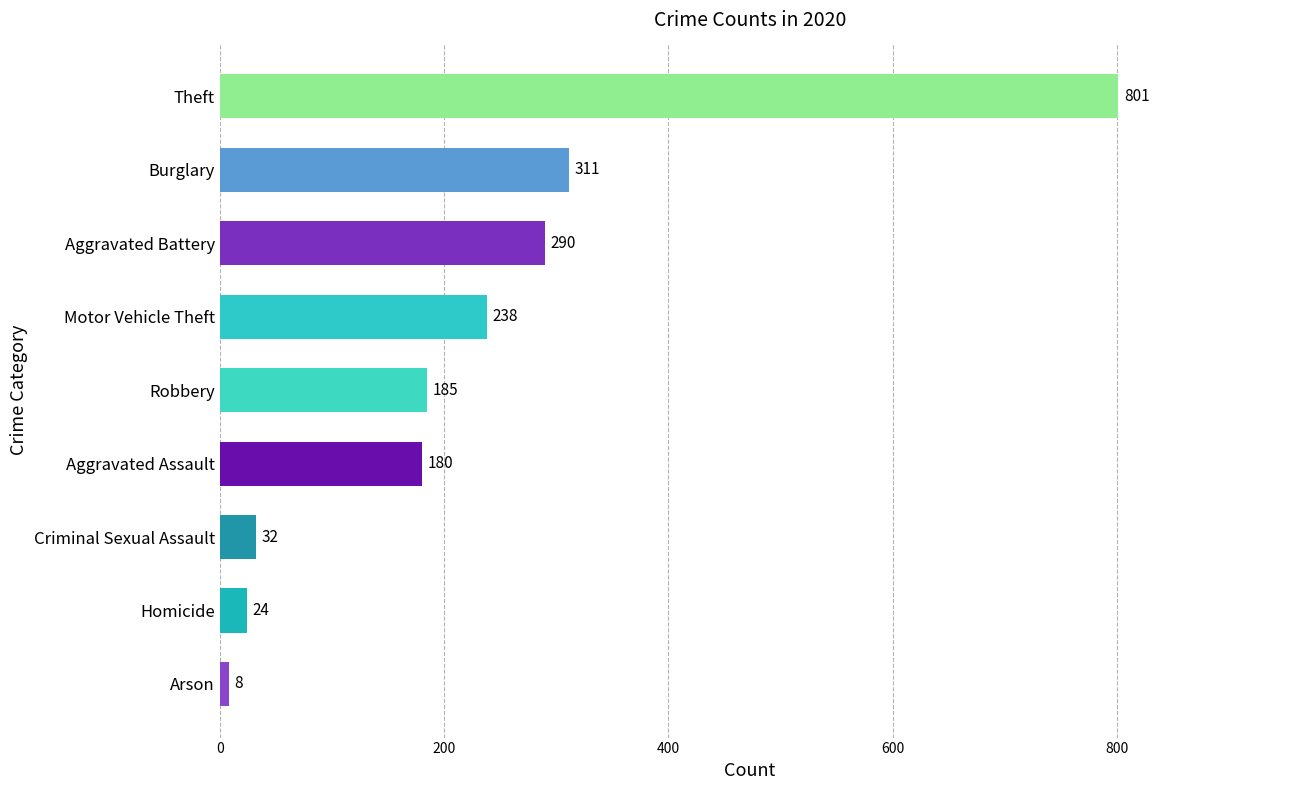

What is the sum of the values at Homicide and Aggravated Assault?

204